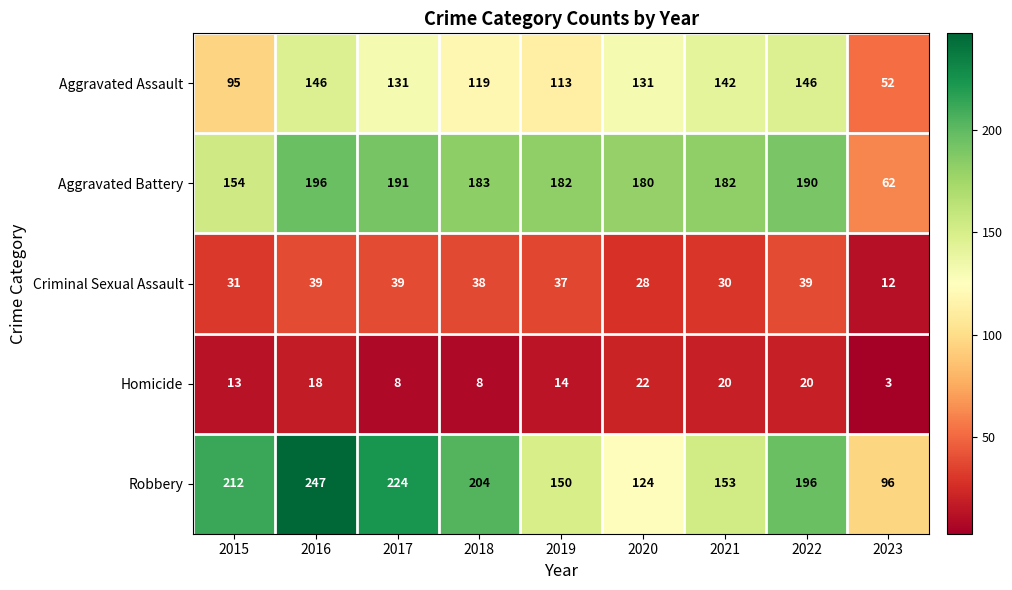

At how many categories does at least one series exceed 153?

8